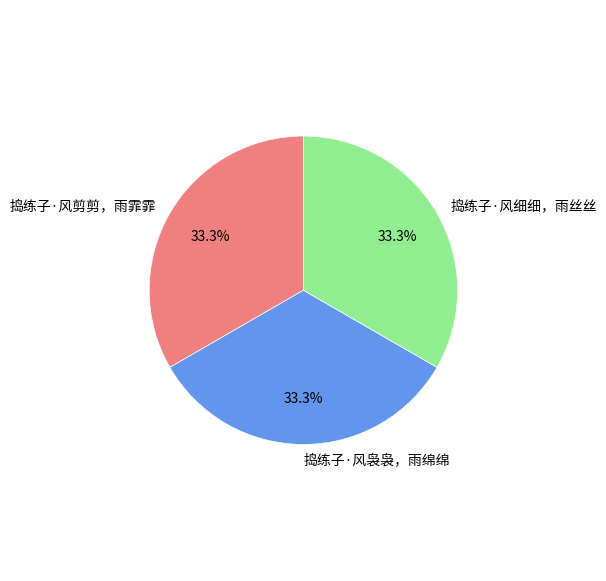

True or false: 捣练子·风袅袅，雨绵绵 accounts for 33% of the total.

True